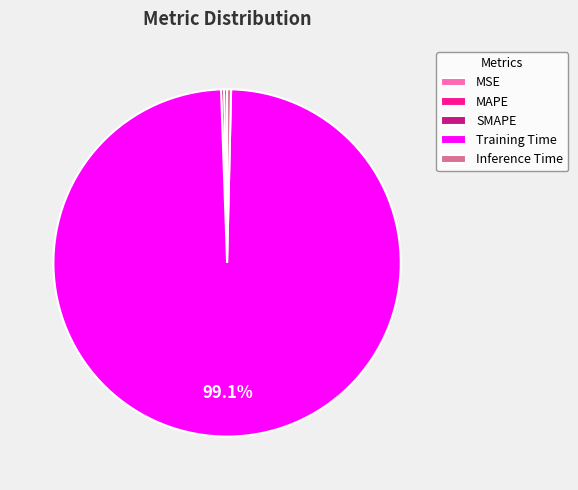

Is there a majority slice in this chart?

Yes